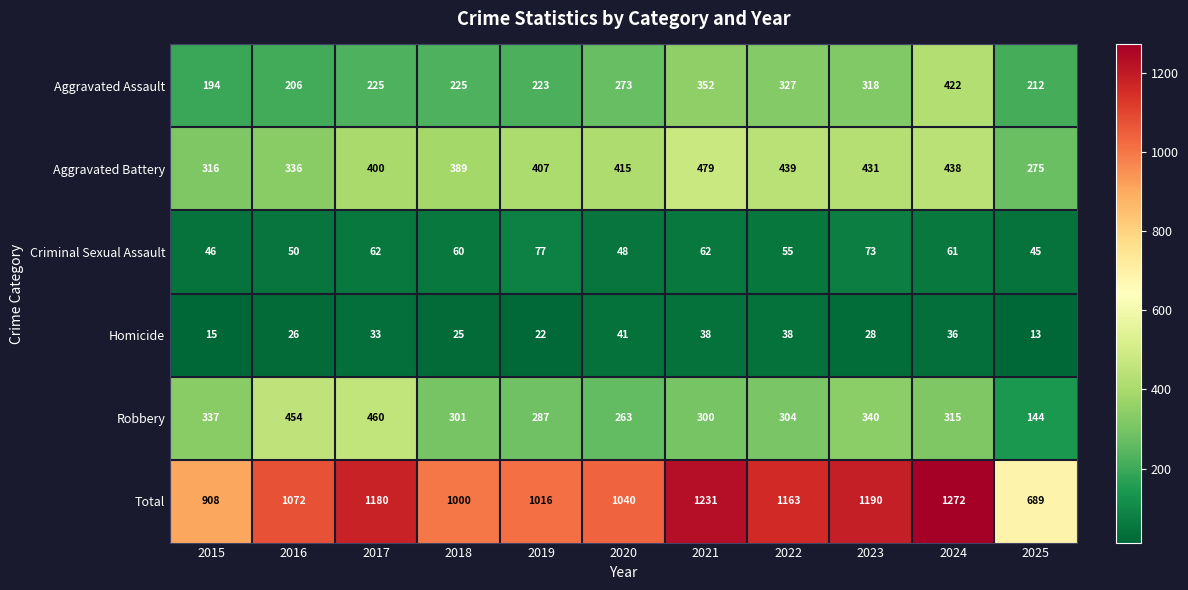

What is the spread (max minus min) of values at 2021?

1193